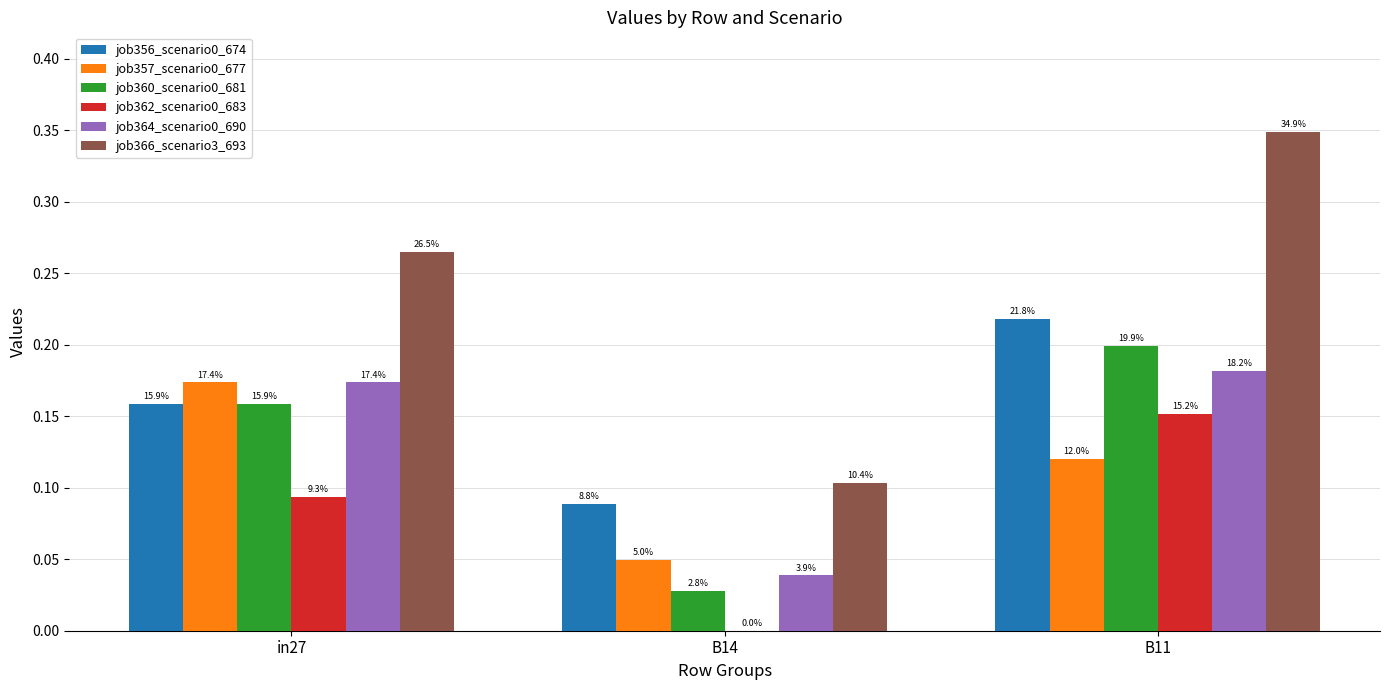

Does the chart contain stacked bars?

No